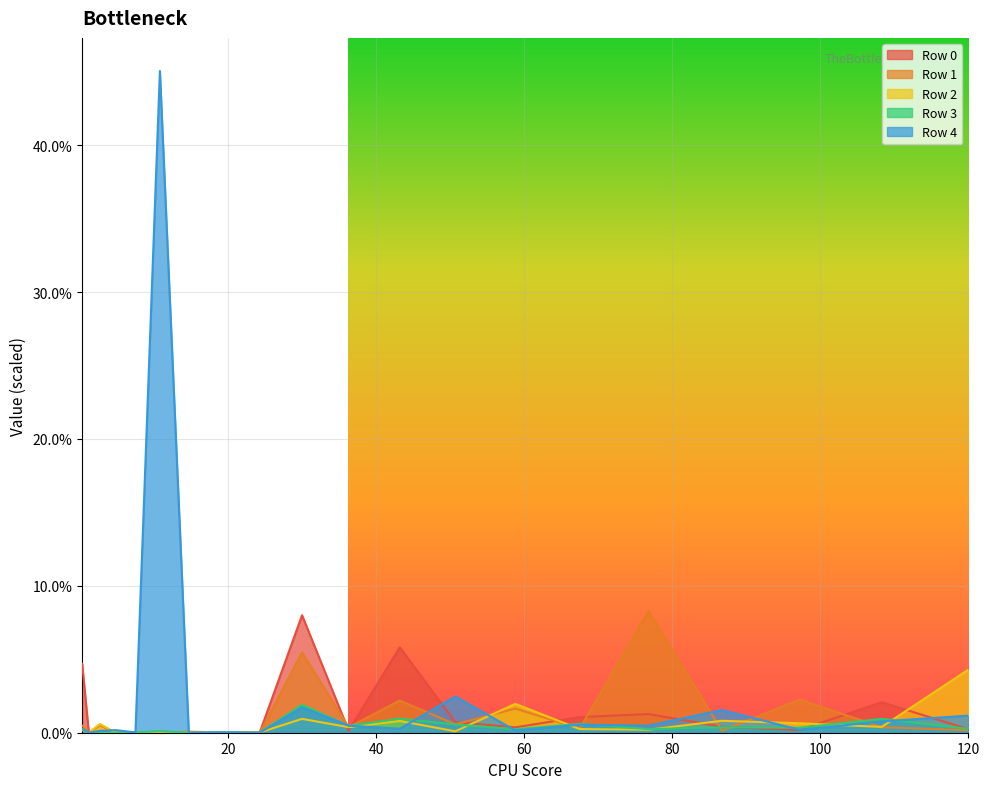

What is the highest value of the Row 0 series?

8.0